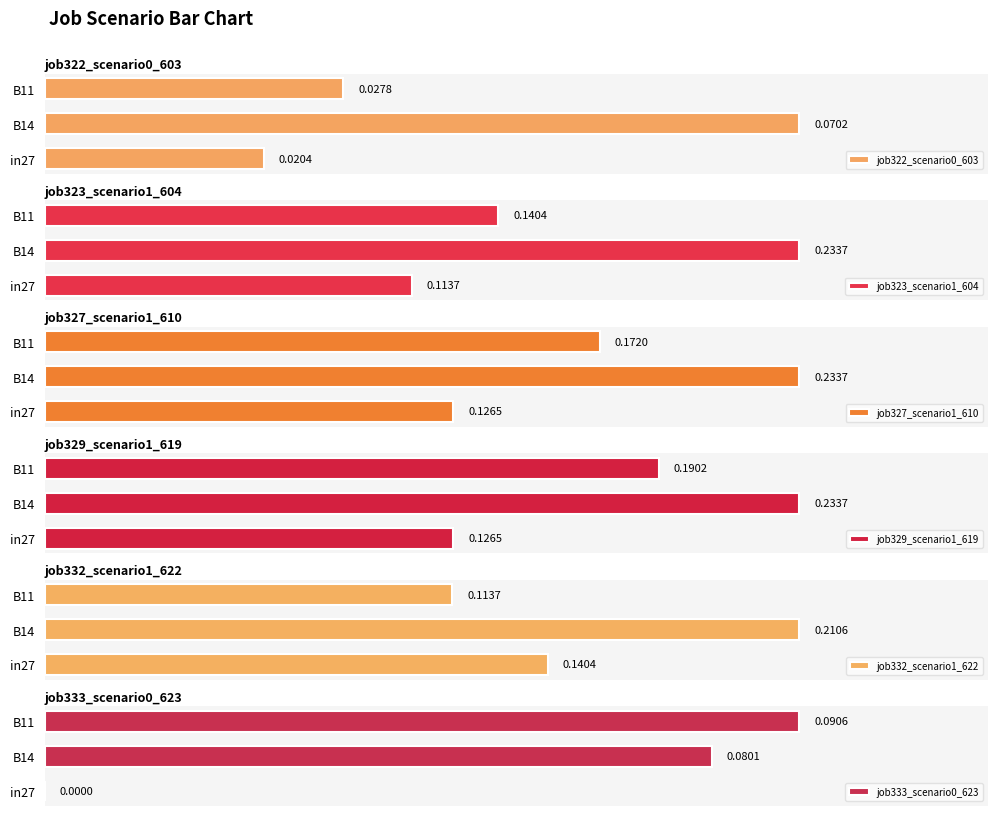

Rank the categories by job322_scenario0_603 value from highest to lowest.

B14, B11, in27